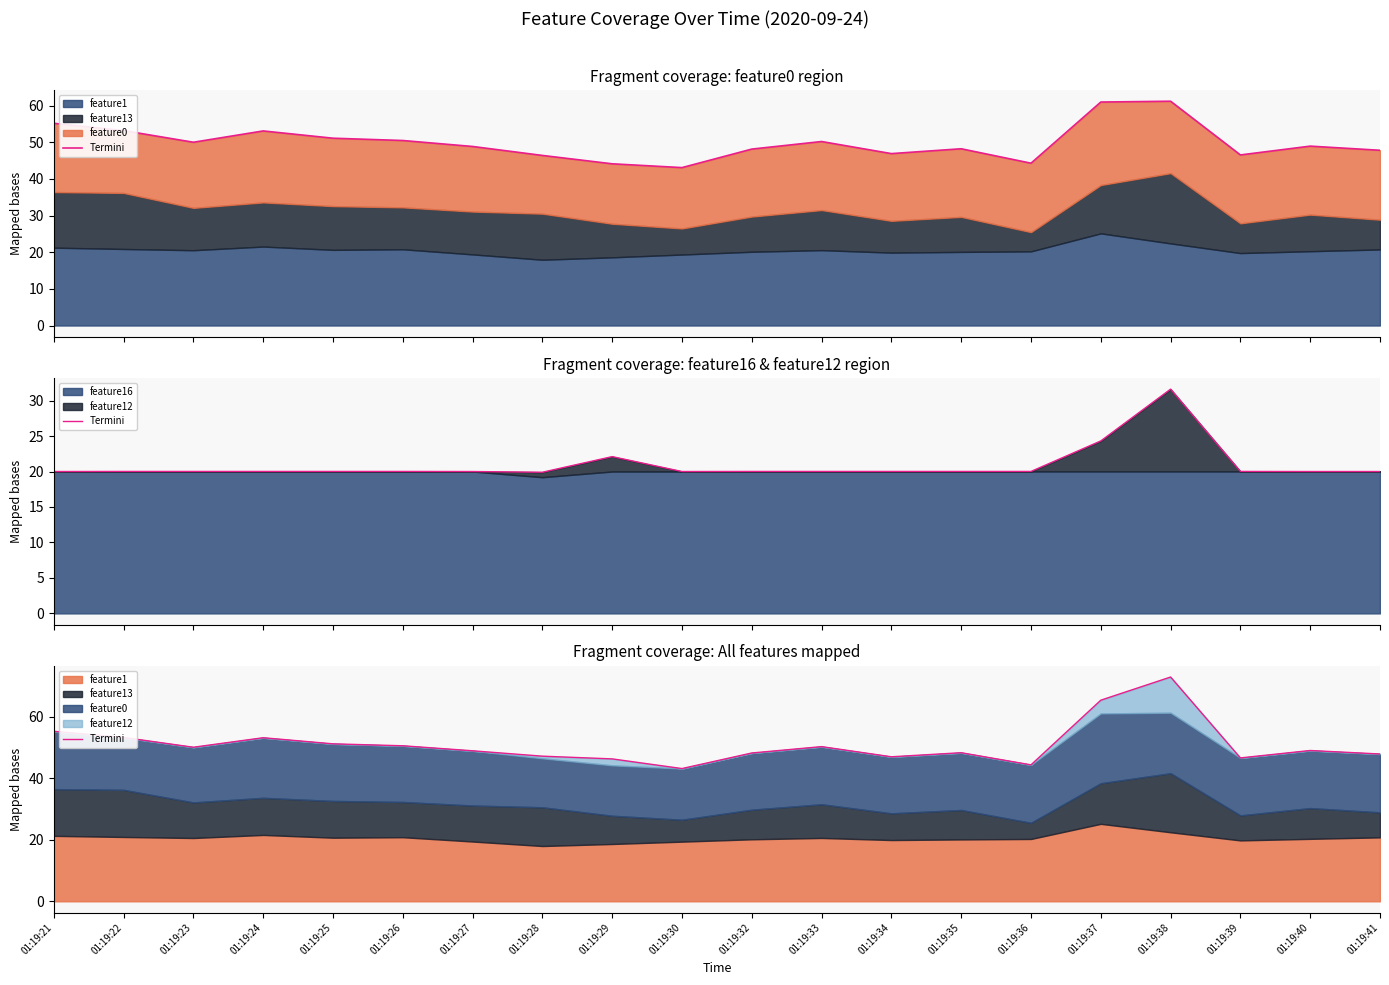

What is the maximum value shown in the chart?

72.8